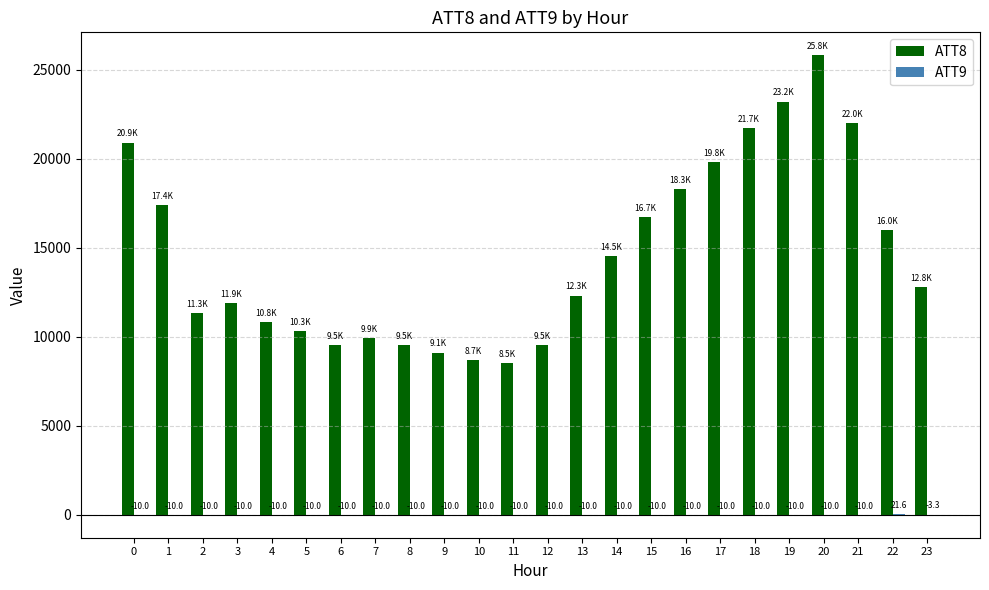

Is it true that ATT8 equals 23200.0 at 19?

True